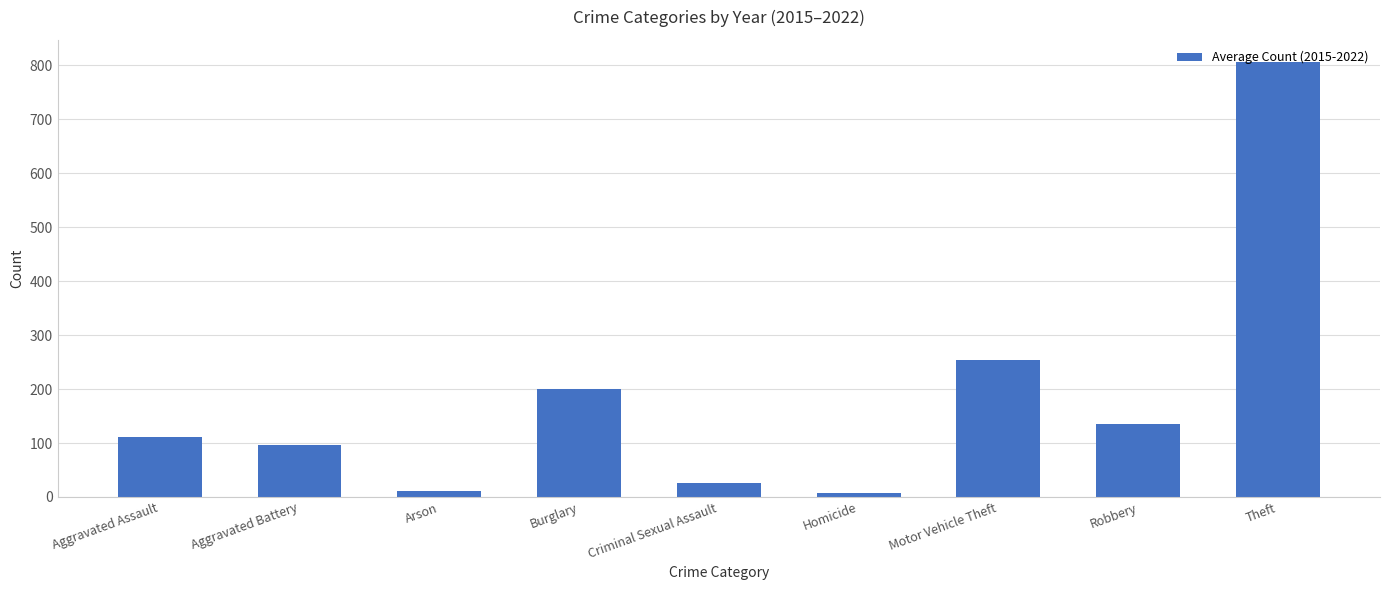

What is the label of the 9th bar from the left?

Theft